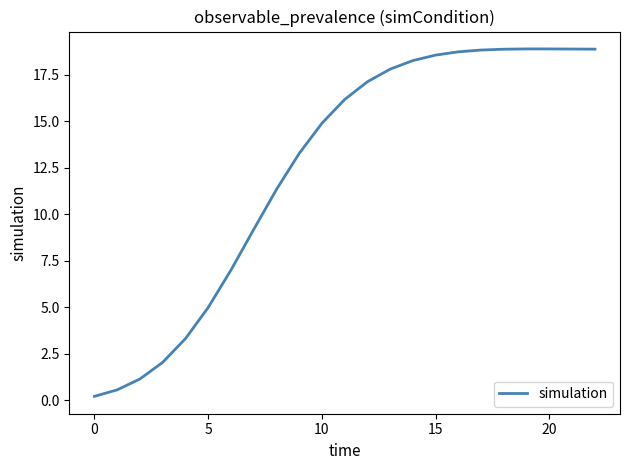

What is the difference between the maximum and minimum values?

18.7